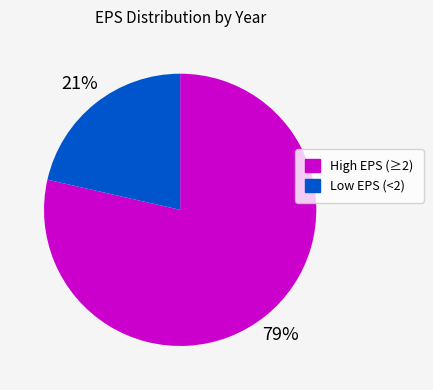

To the nearest percent, what portion does High EPS (≥2) represent?

79%